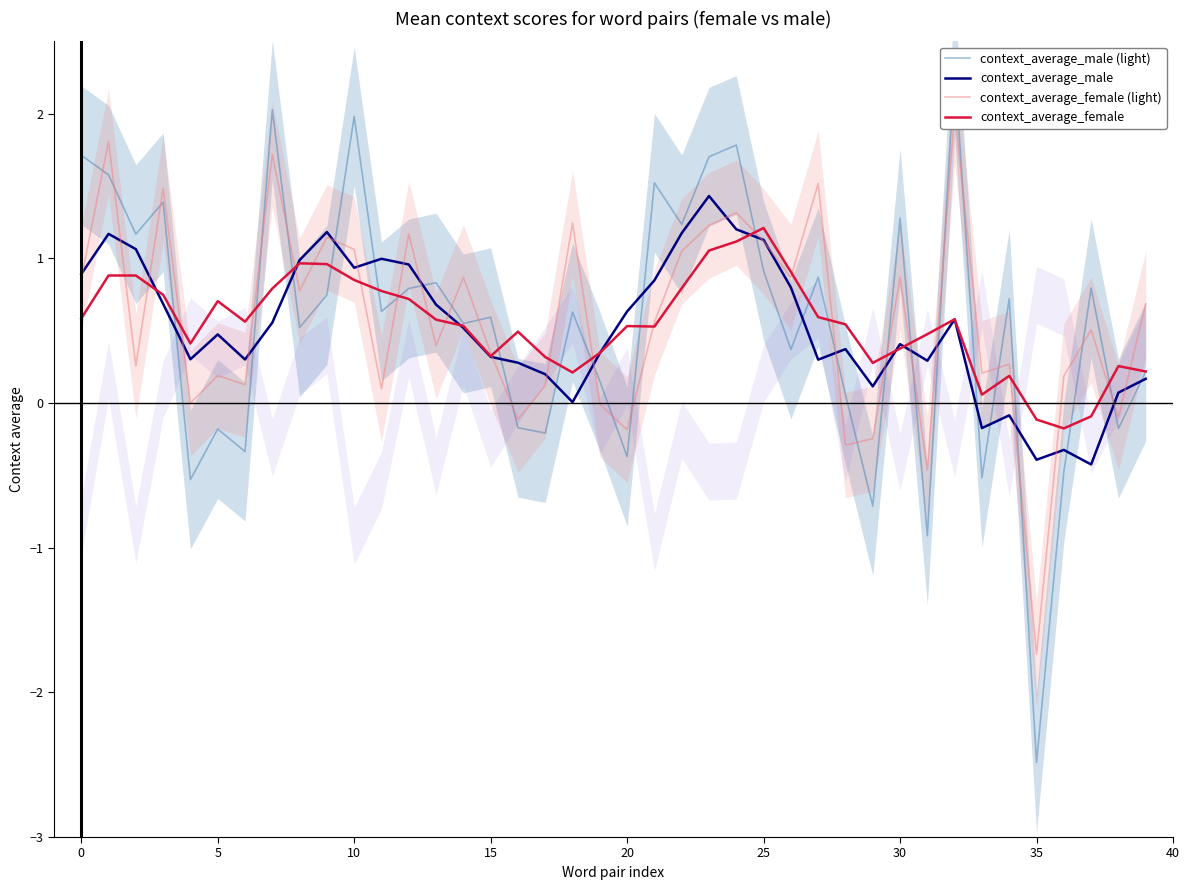

What is the minimum value for context_average_male?

-0.4